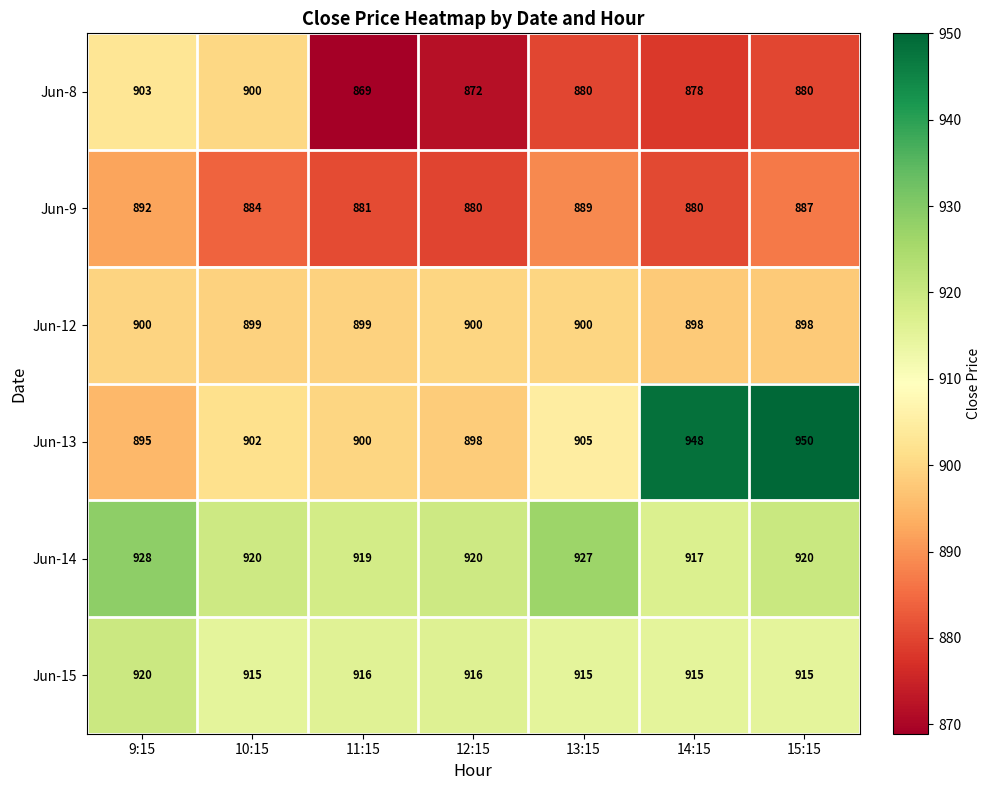

True or false: Jun-8 has a value of 872 at 12:15.

True